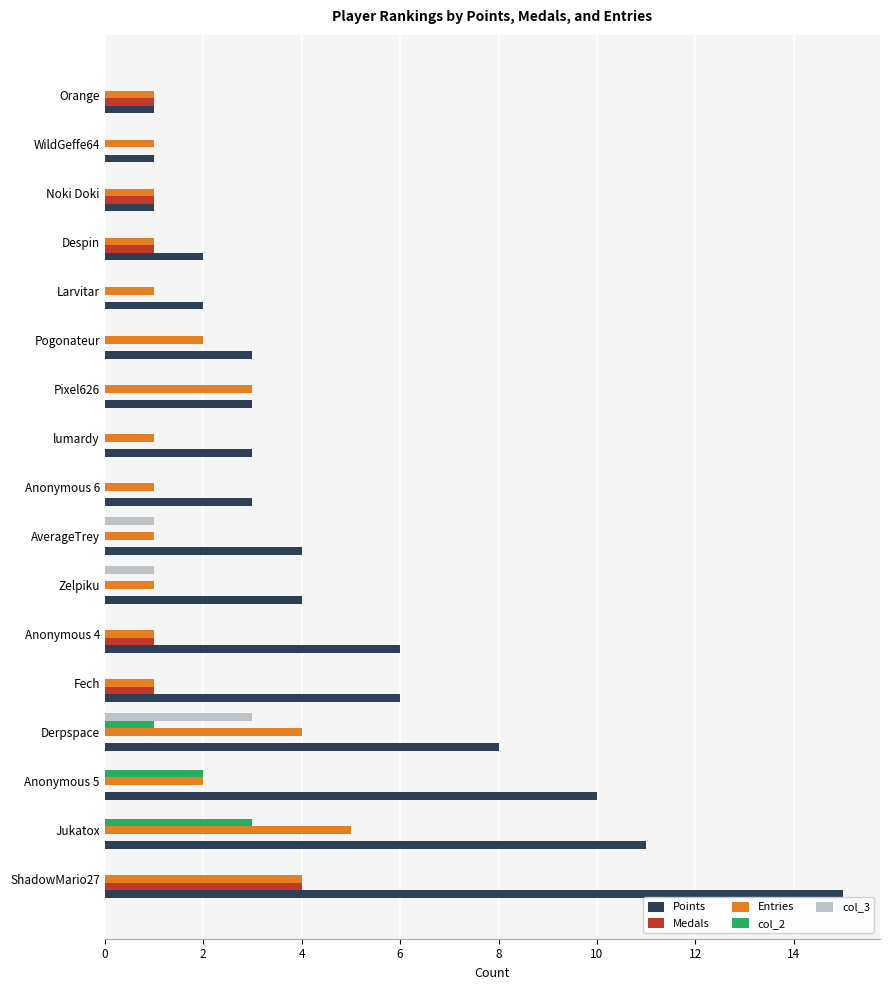

What is the sum of all Medals values?

9